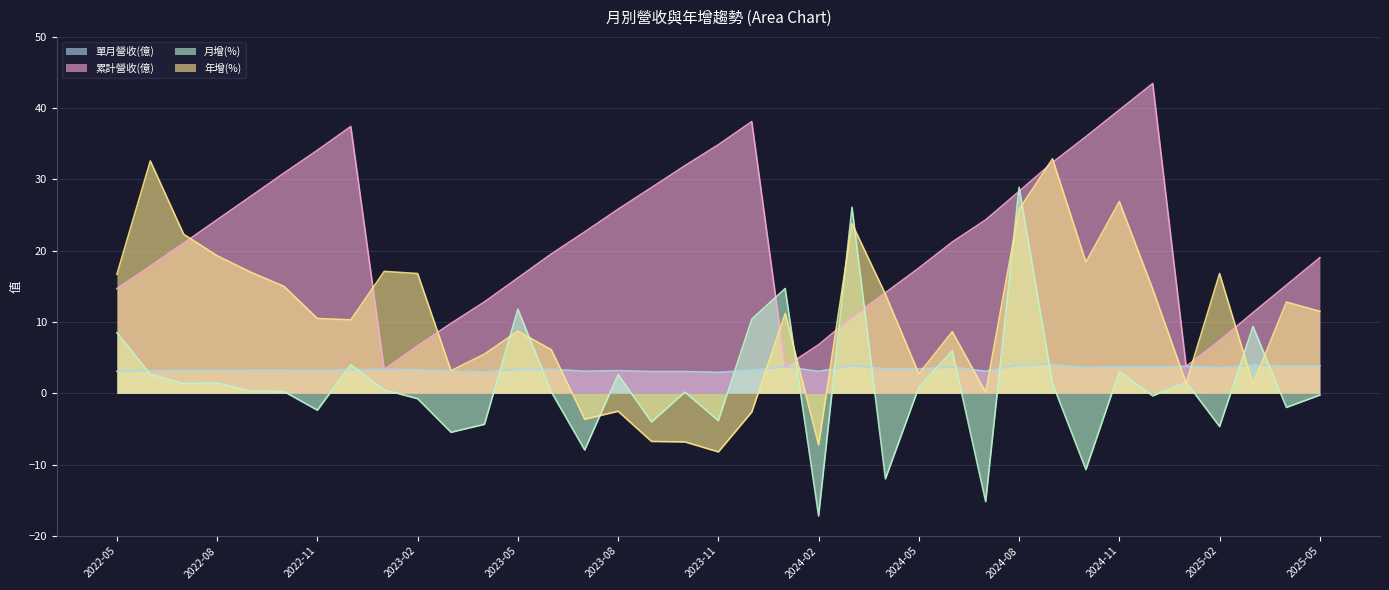

What is the label of the 4th point from the left?

2022-08